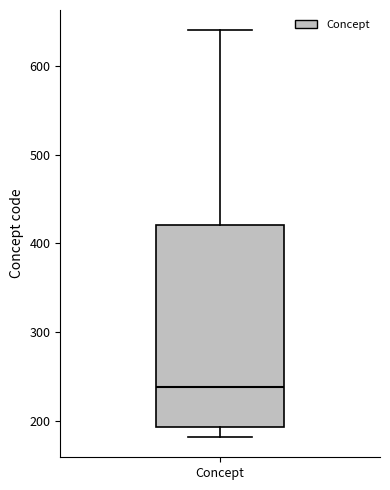

Where is the lower edge of the box for Concept on the y-axis? The values are not printed on the chart, so give them approximately, as read against the axis.

190